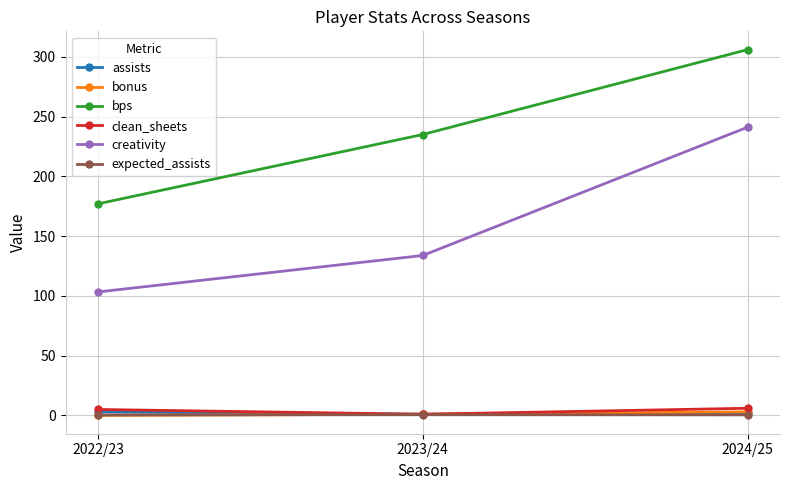

Which category has the highest value in the creativity series?

2024/25